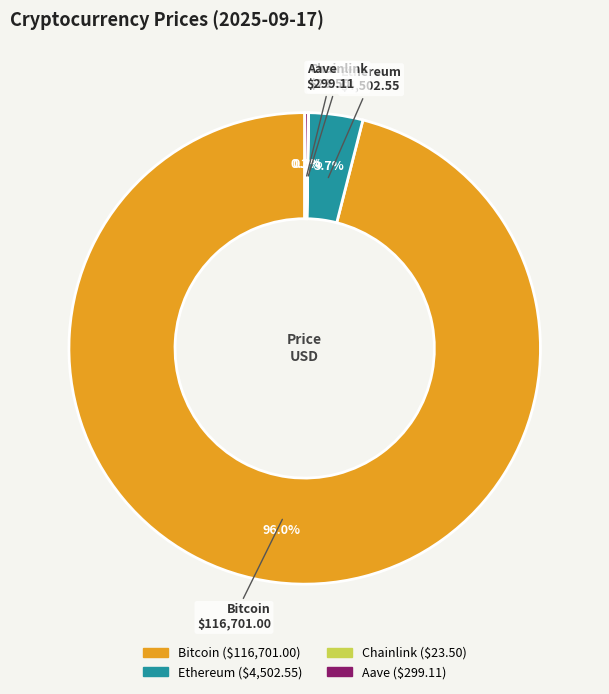

What portion of the pie excludes Ethereum?

96.3%